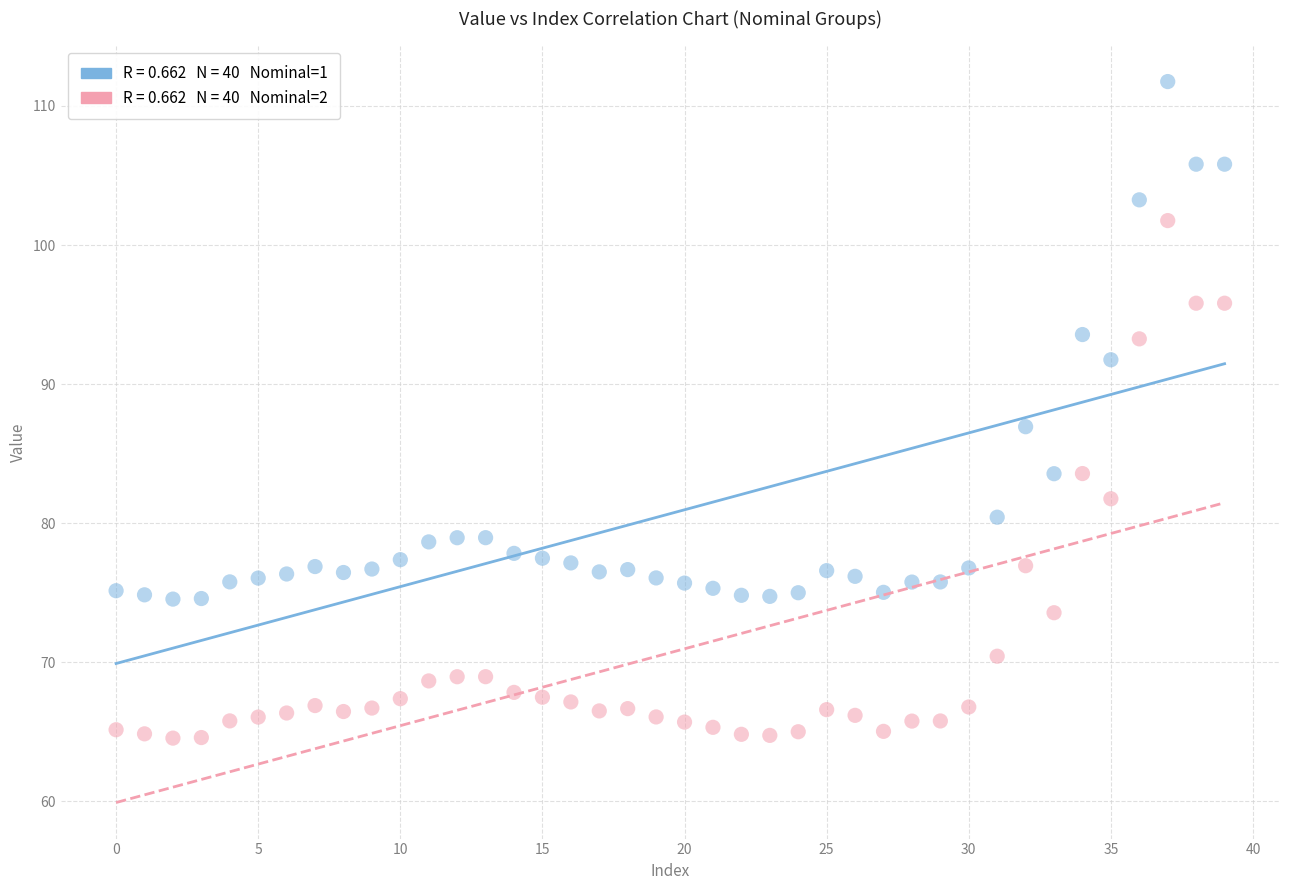

Across all series, what Y value is closest to 88?

86.9